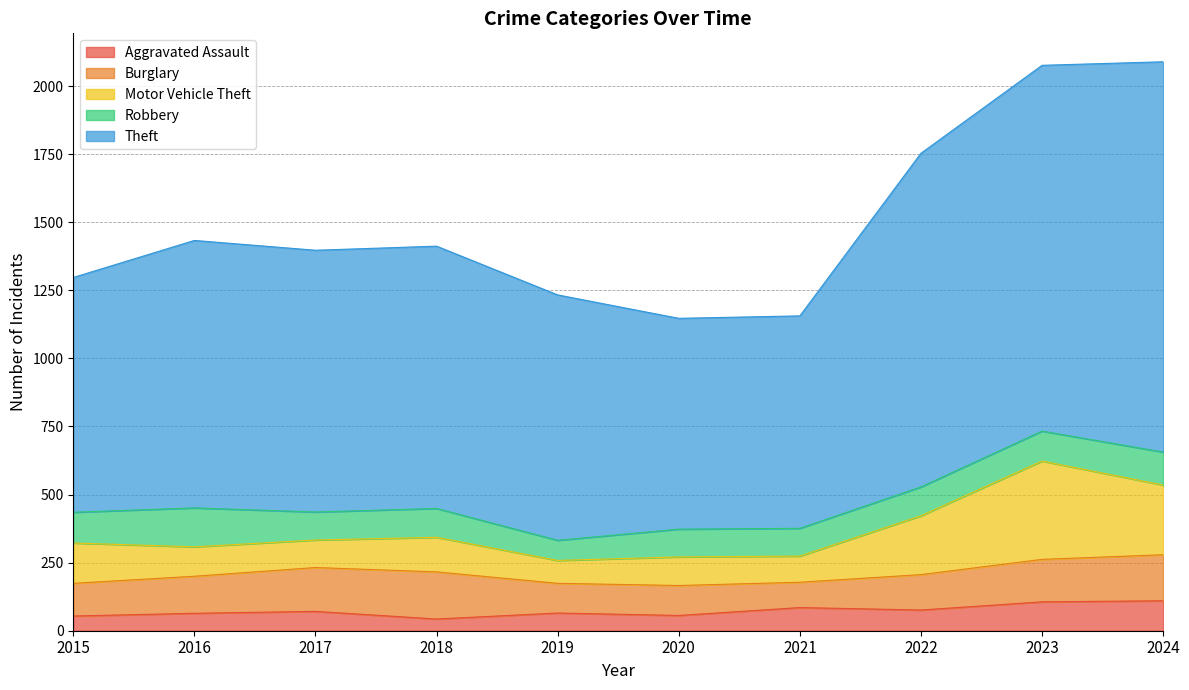

Does the chart have visible grid lines?

Yes